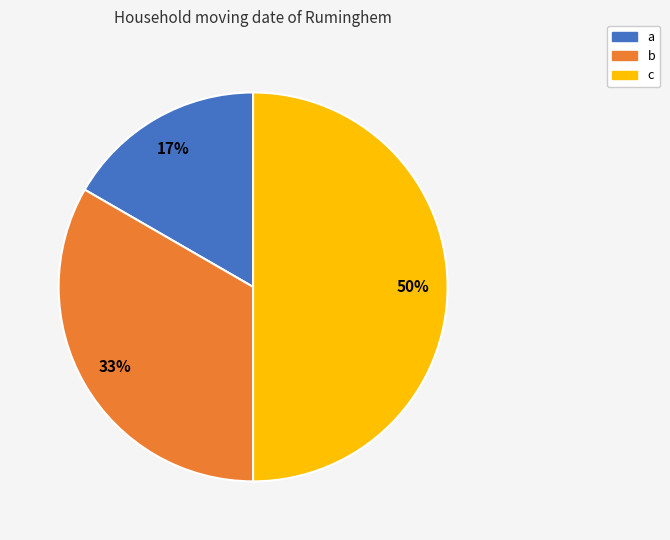

Rank the categories by value from lowest to highest.

a, b, c